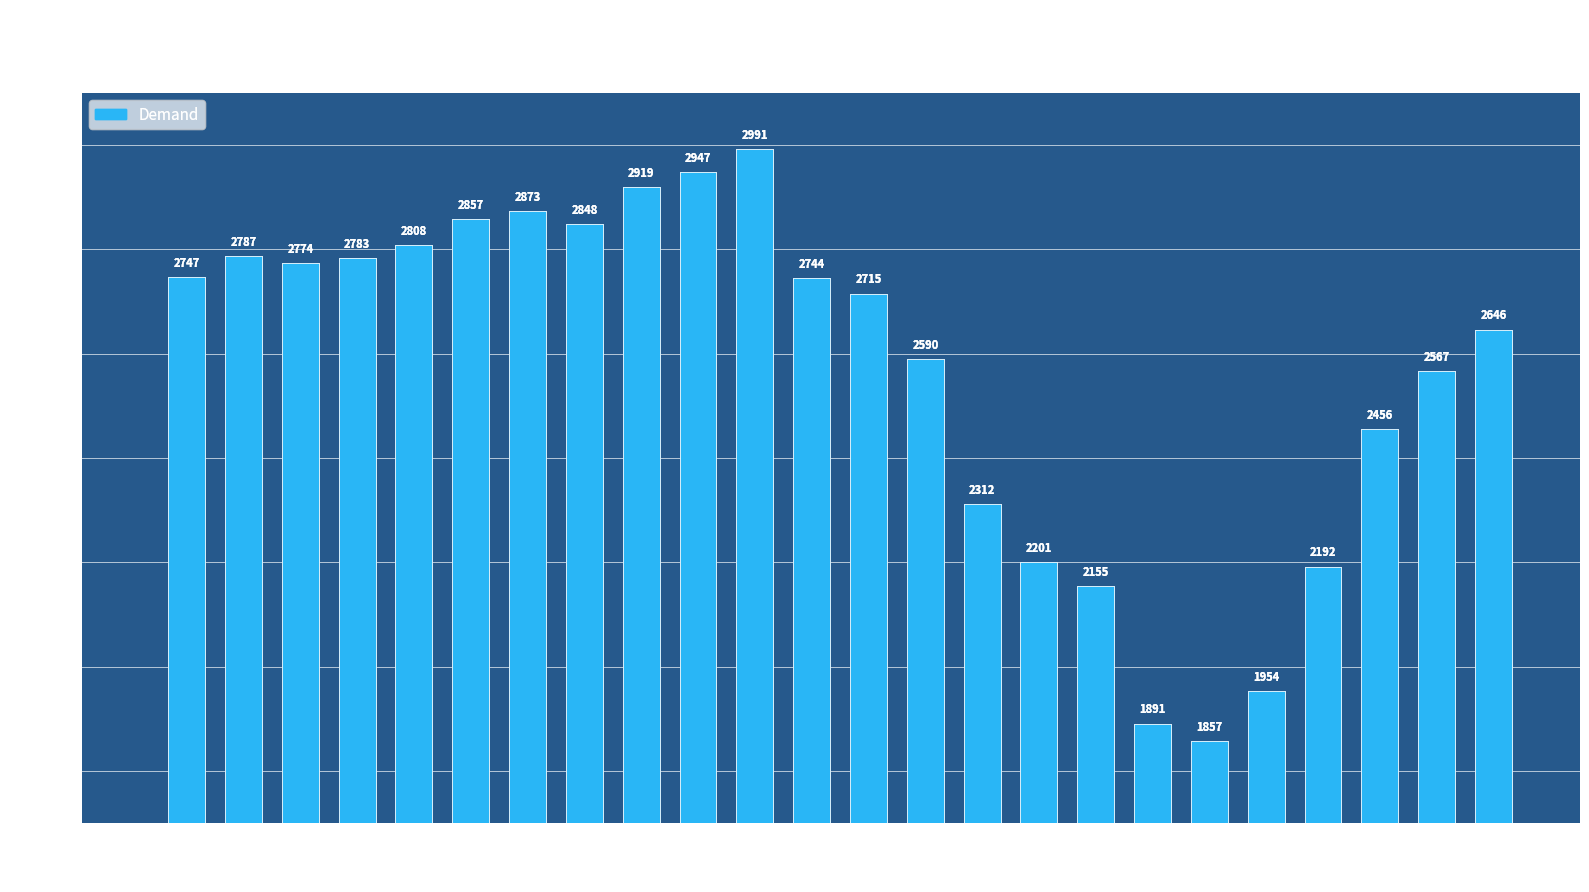

What is the average value?

2567